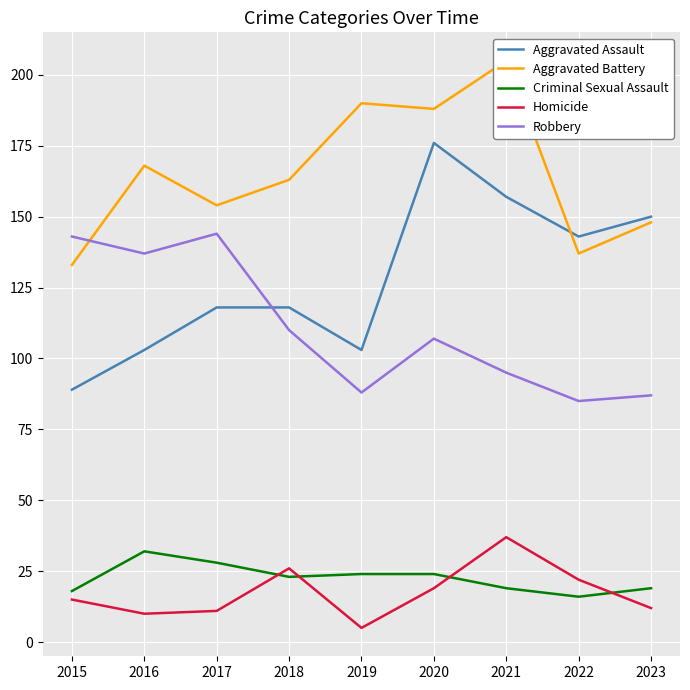

Which series ends up on top after the final intersection of Aggravated Battery and Robbery?

Aggravated Battery